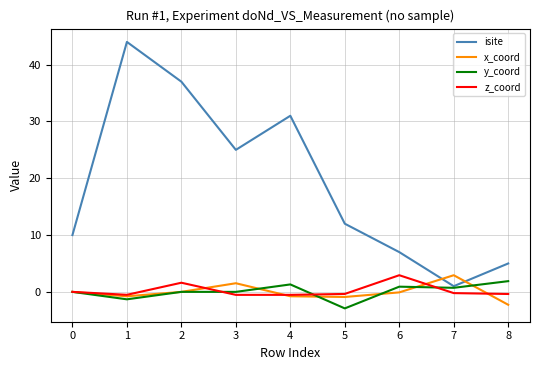

After their last crossing, which series has the higher values: isite or x_coord?

isite